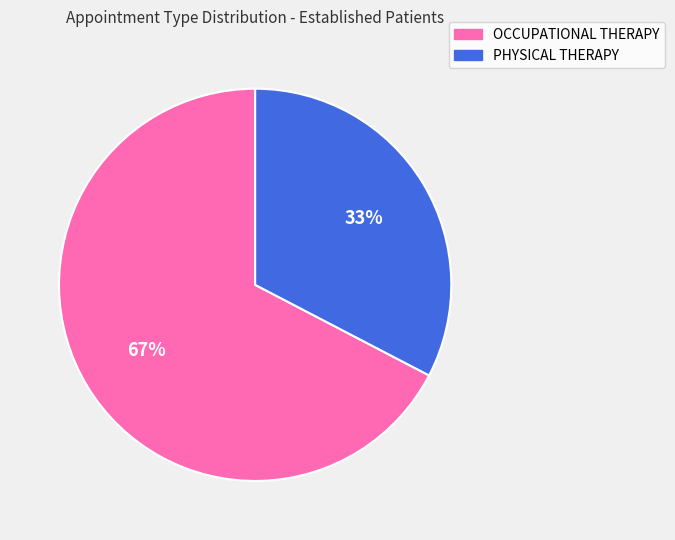

To the nearest percent, what is the average slice percentage?

50%